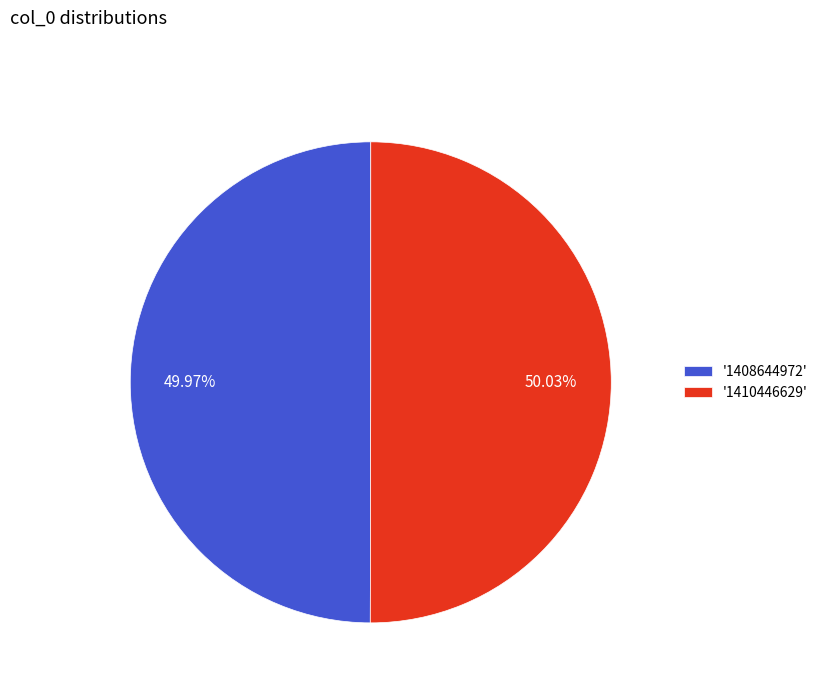

Is the sum of '1410446629' and '1408644972' greater than half?

Yes